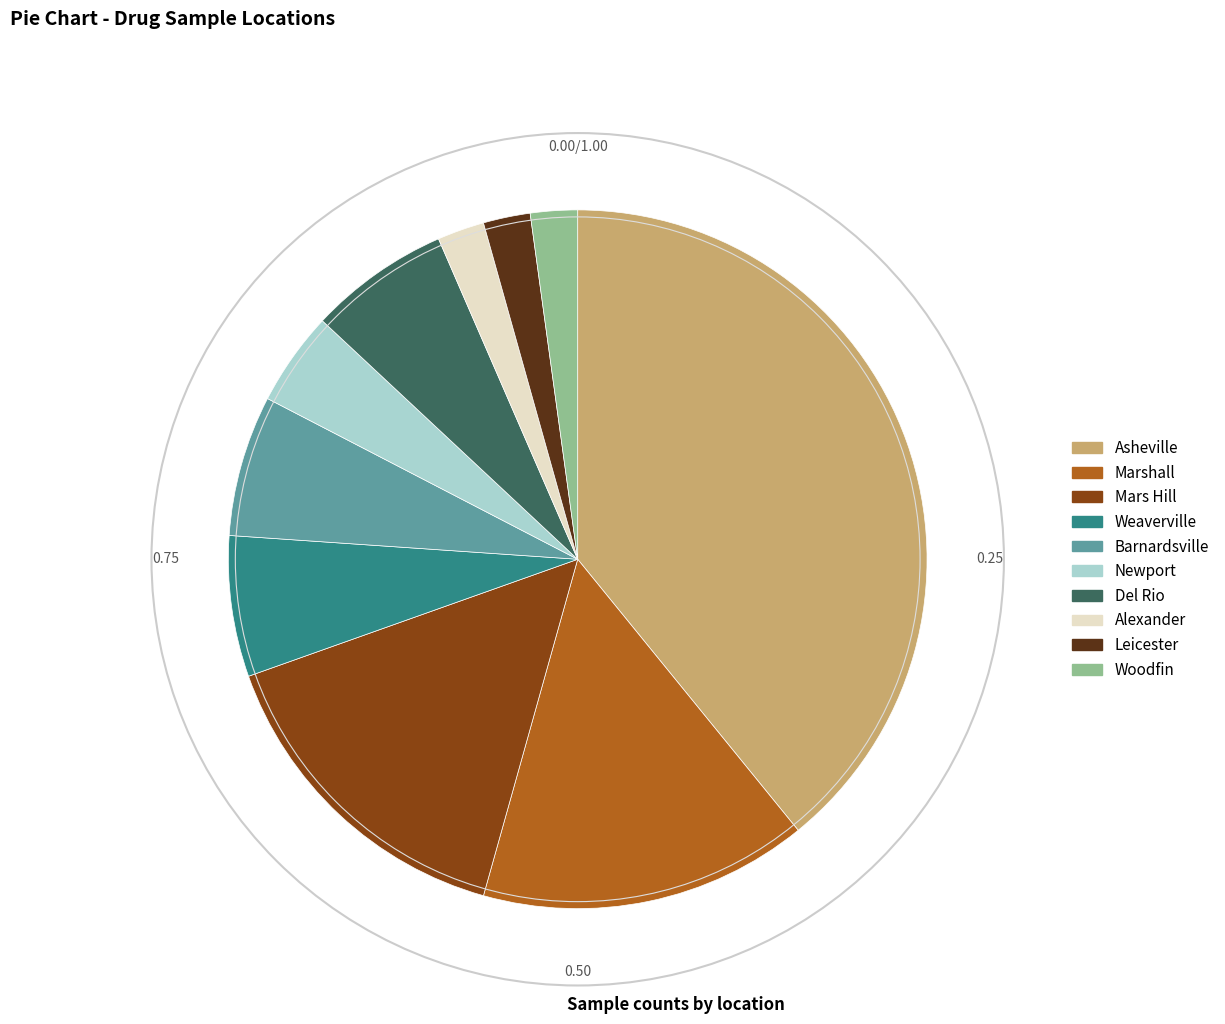

Approximately how many times larger is the value at Alexander compared to Barnardsville?

0.3